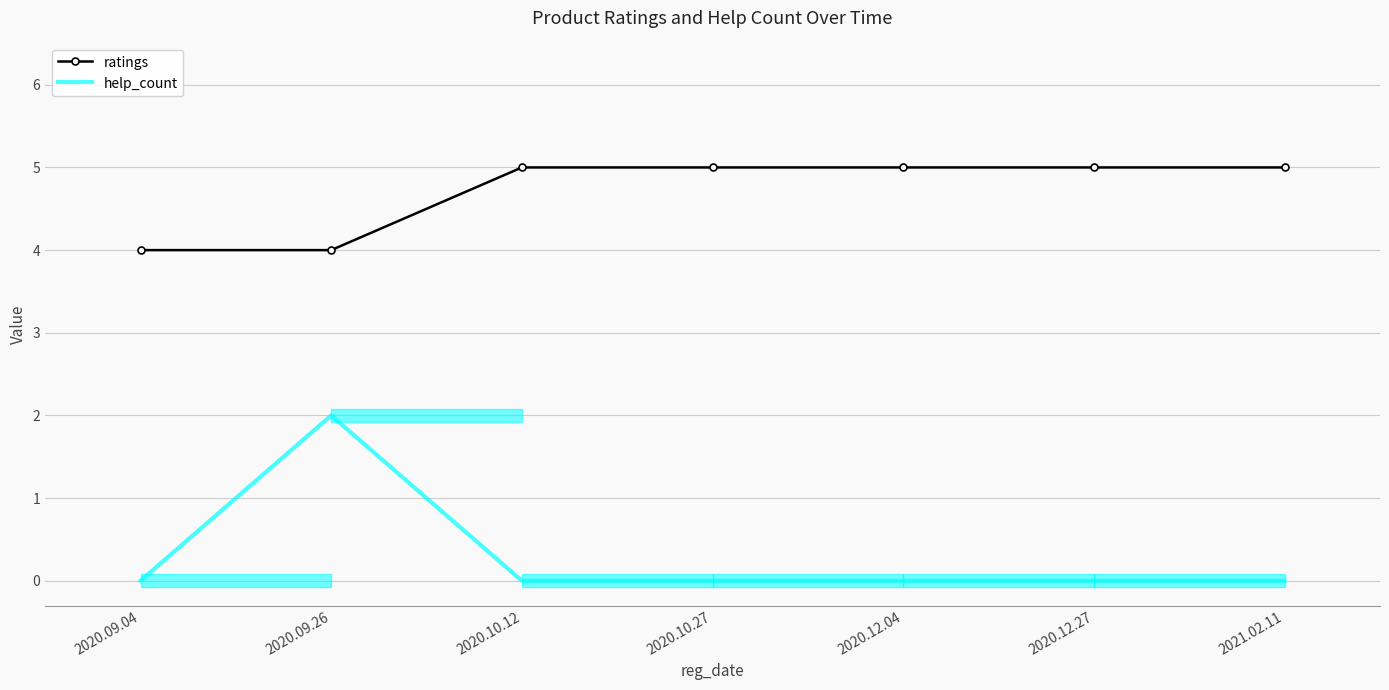

At which category is the sum across all series the highest?

2020.09.26